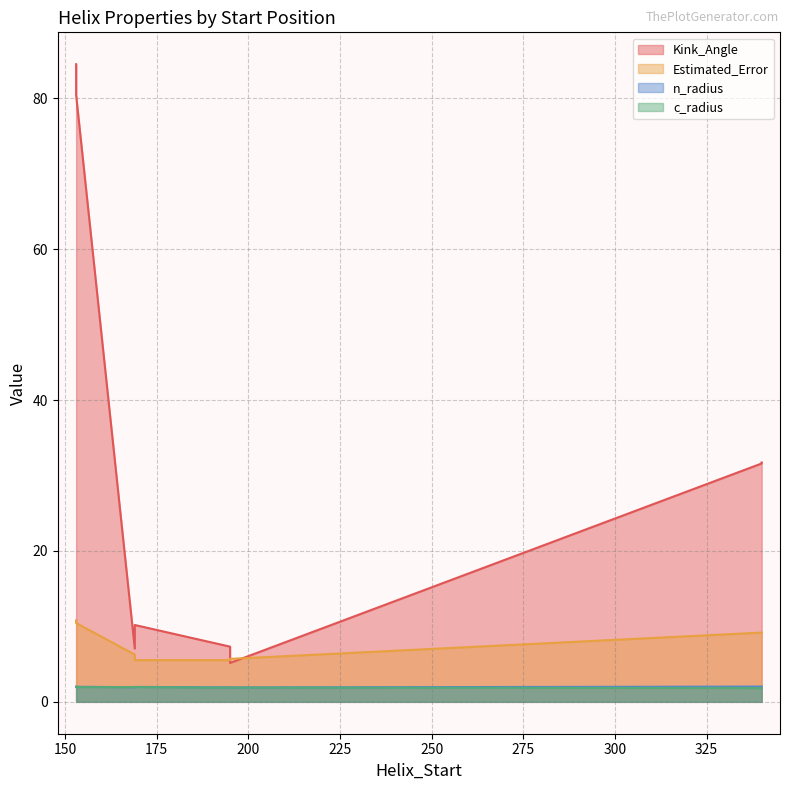

What is the greatest value displayed?

84.5